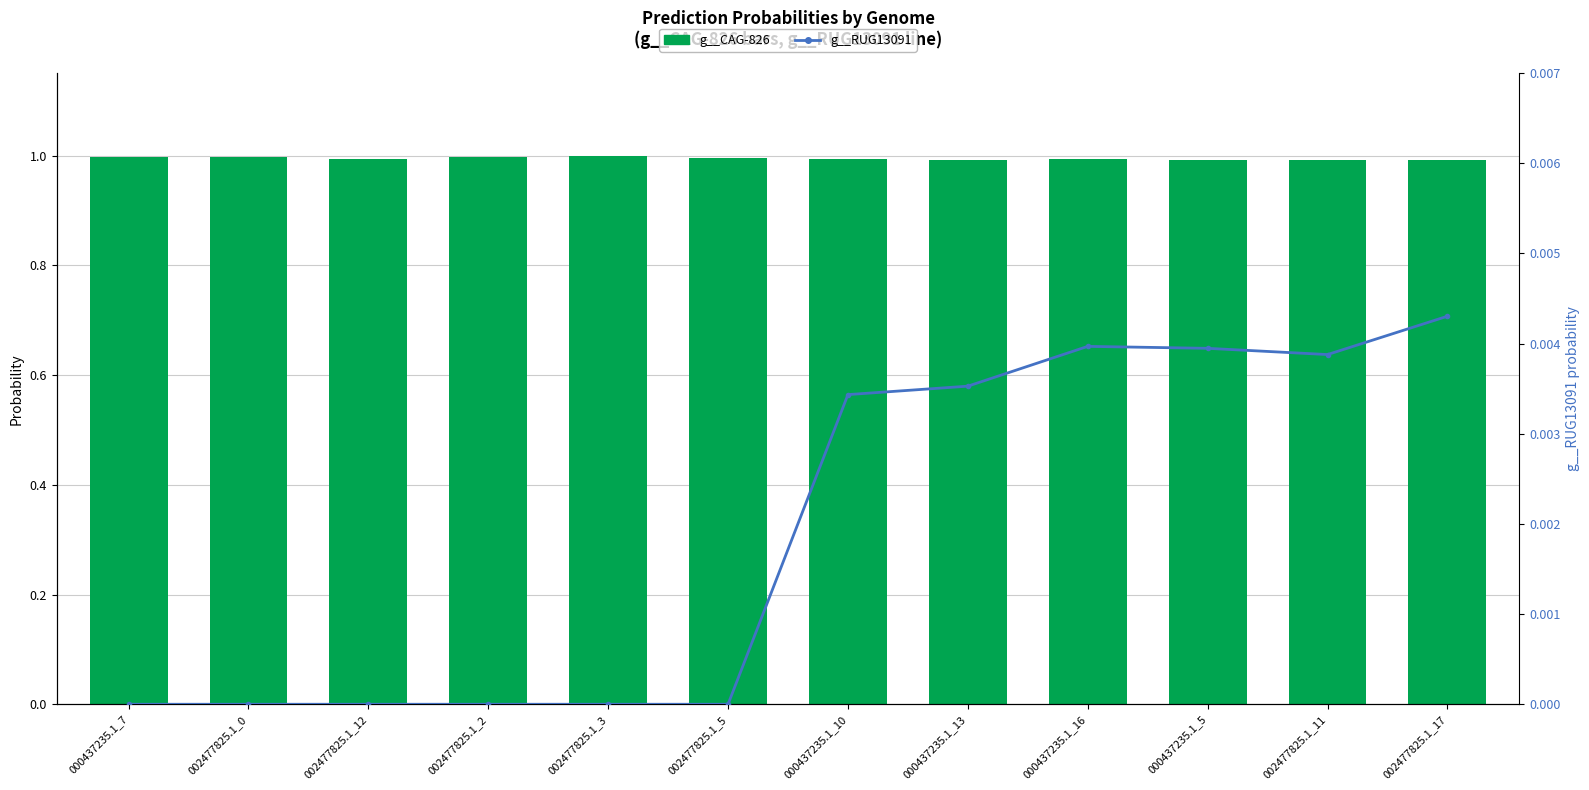

What is the difference between the highest and lowest values at 000437235.1_10?

1.0